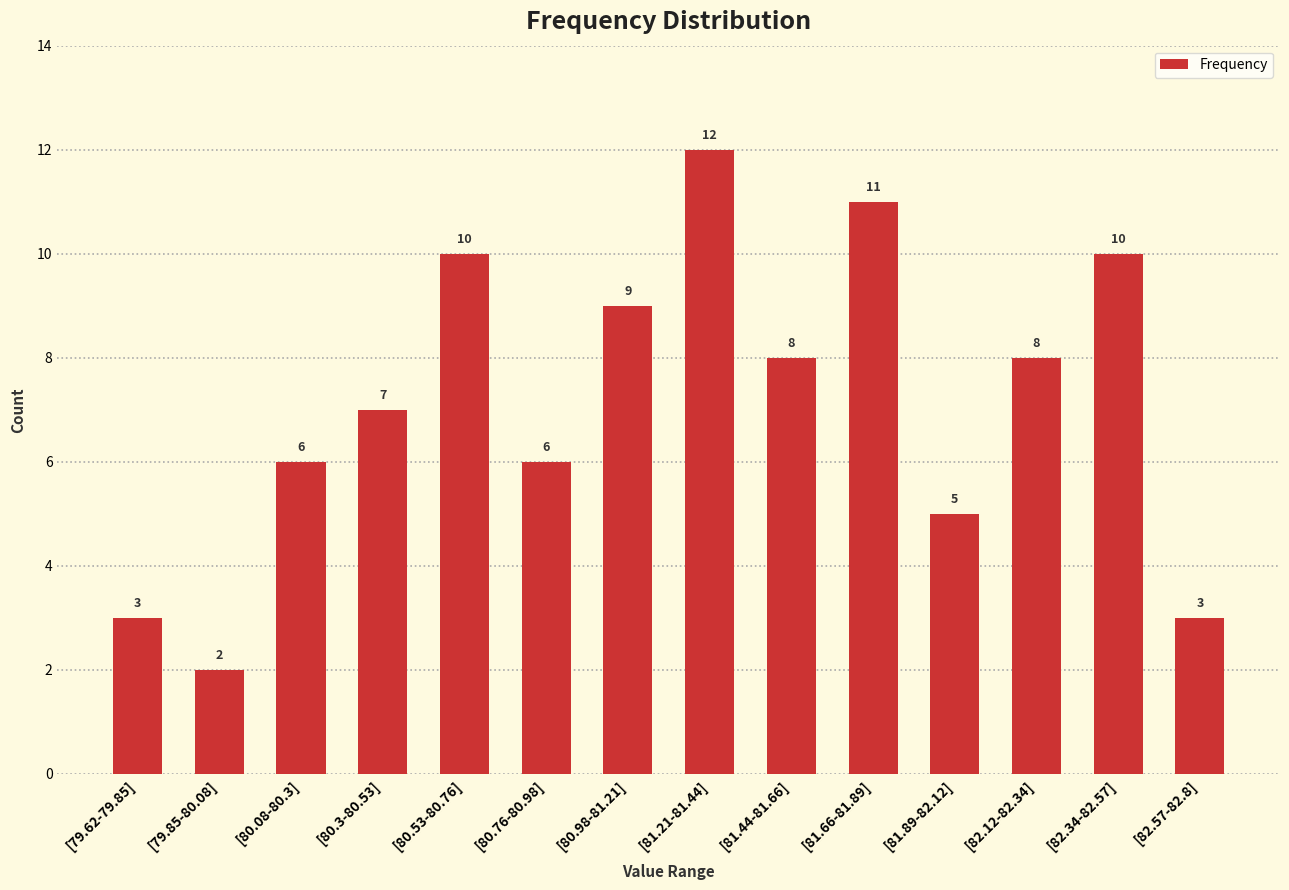

What is the value of the 1st bar from the left?

3